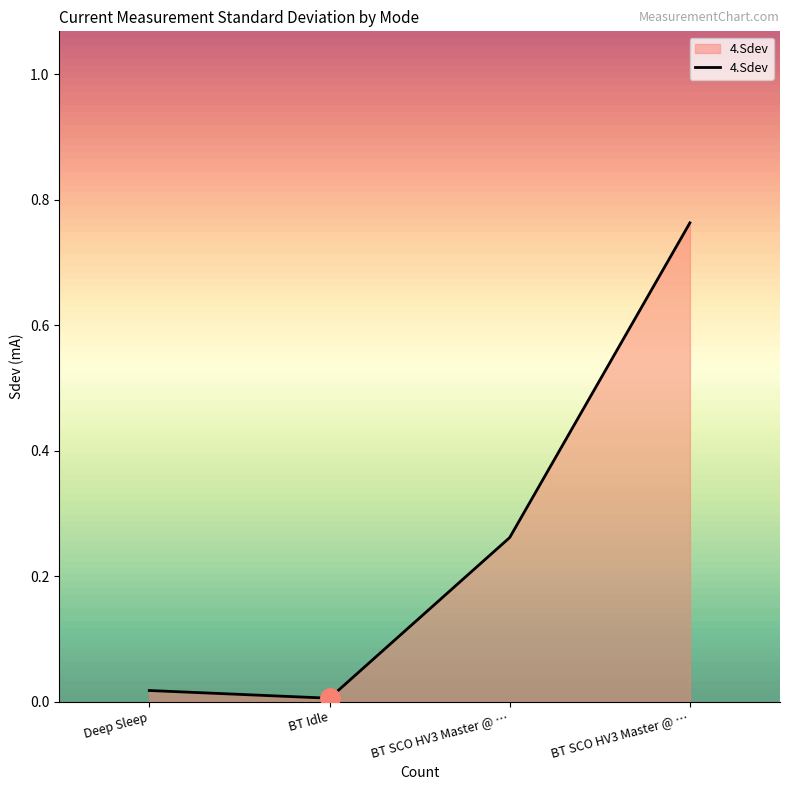

How many lines are shown in the chart?

1